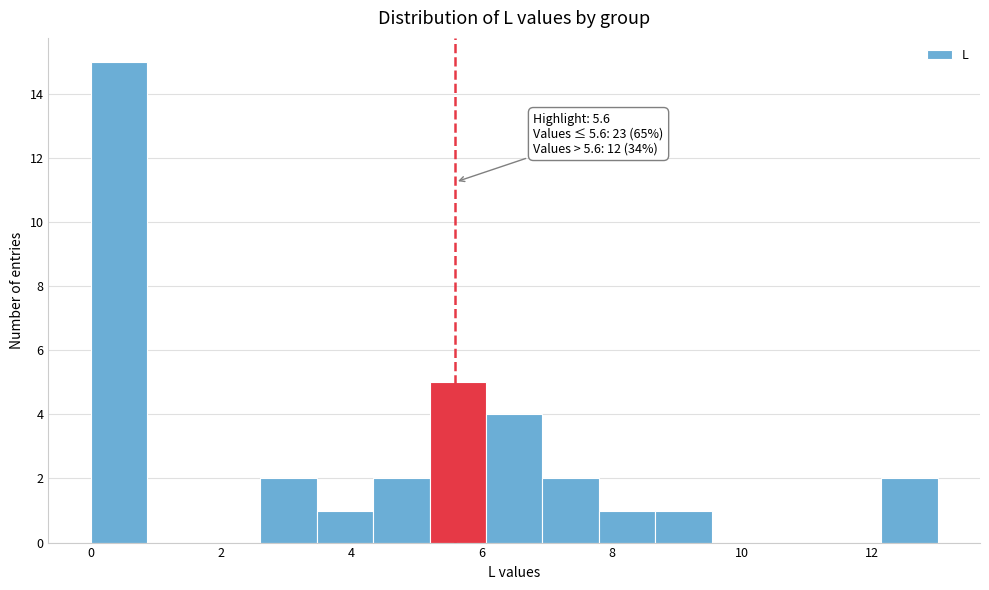

Over which range of the x-axis is the bar tallest?

0.0 to 0.8